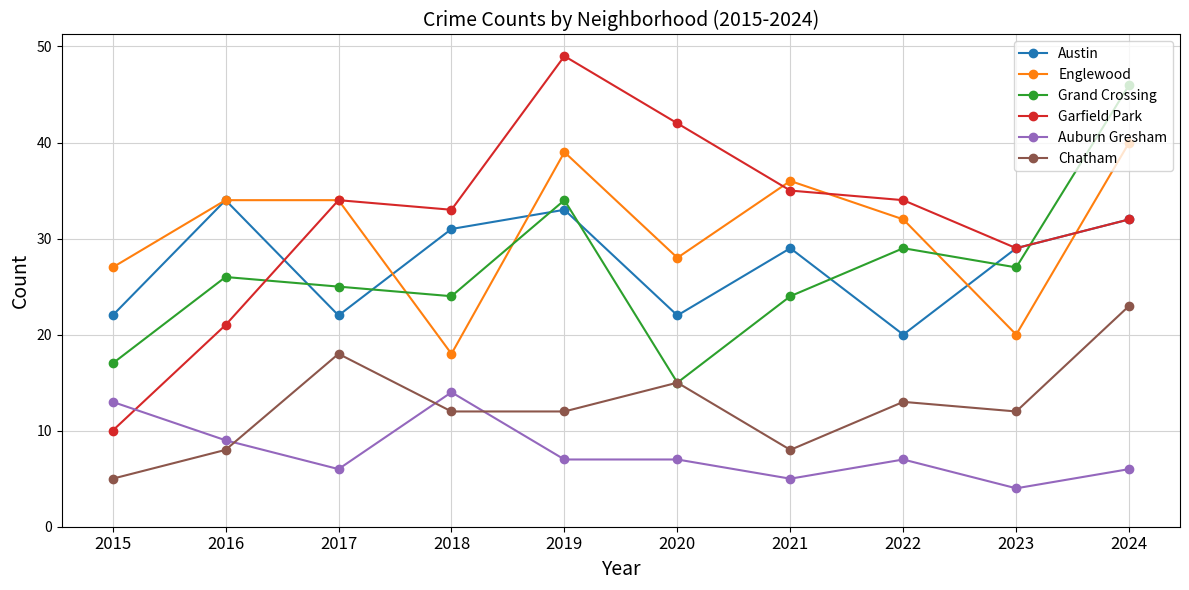

How many lines are shown in the chart?

6